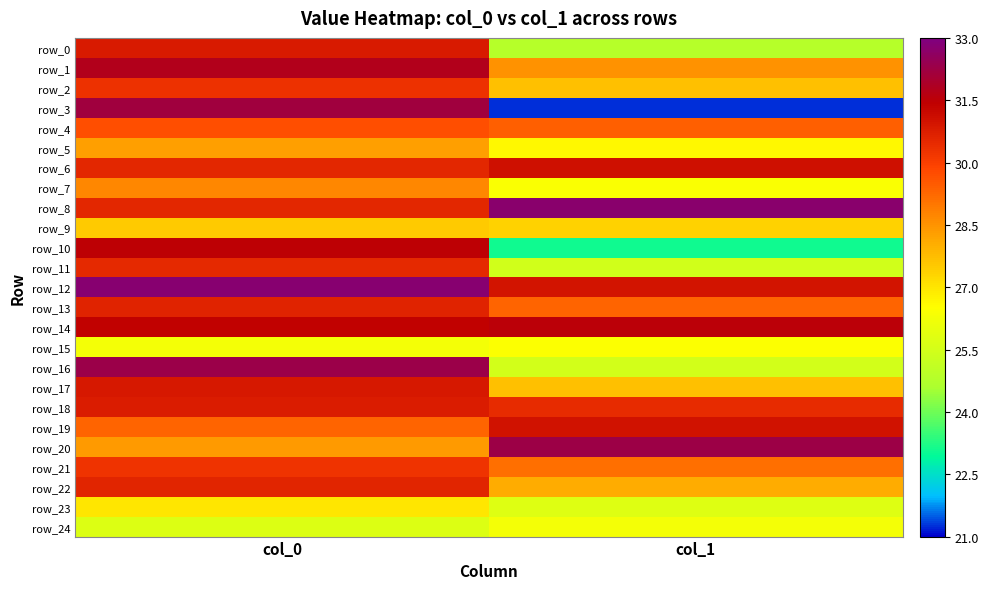

Reading left to right, transcribe all the data shown in this chart.

row_0: 30.8	24.8
row_1: 31.7	28.5
row_2: 30.3	27.7
row_3: 32.2	21.2
row_4: 29.7	29.4
row_5: 28.3	26.6
row_6: 30.5	31.1
row_7: 28.7	26.4
row_8: 30.5	32.7
row_9: 27.5	27.4
row_10: 31.5	23.1
row_11: 30.5	25.4
row_12: 32.8	30.9
row_13: 30.6	29.3
row_14: 31.4	31.5
row_15: 26.3	26.5
row_16: 32.3	25.5
row_17: 30.9	27.7
row_18: 30.8	30.5
row_19: 29.3	31.0
row_20: 28.4	32.3
row_21: 30.2	29.1
row_22: 30.6	28.1
row_23: 27.0	25.8
row_24: 25.7	26.3